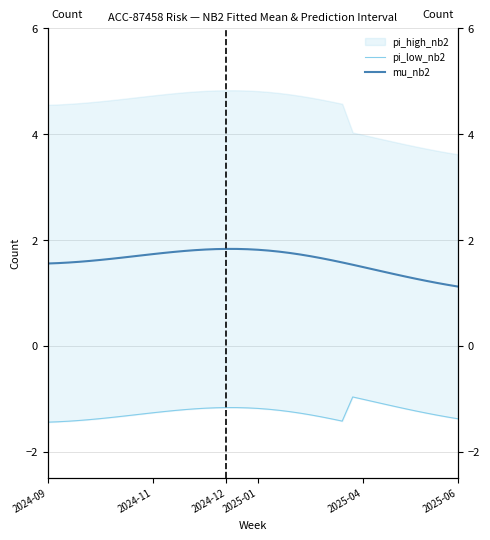

Is the value of mu_nb2 at 17 greater than the value of pi_low_nb2 at 11?

Yes